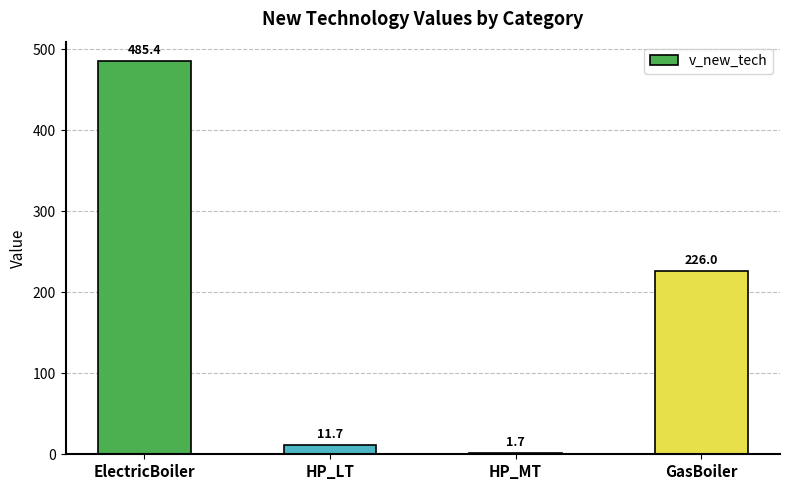

Is it true that the value at ElectricBoiler is 485.4?

True